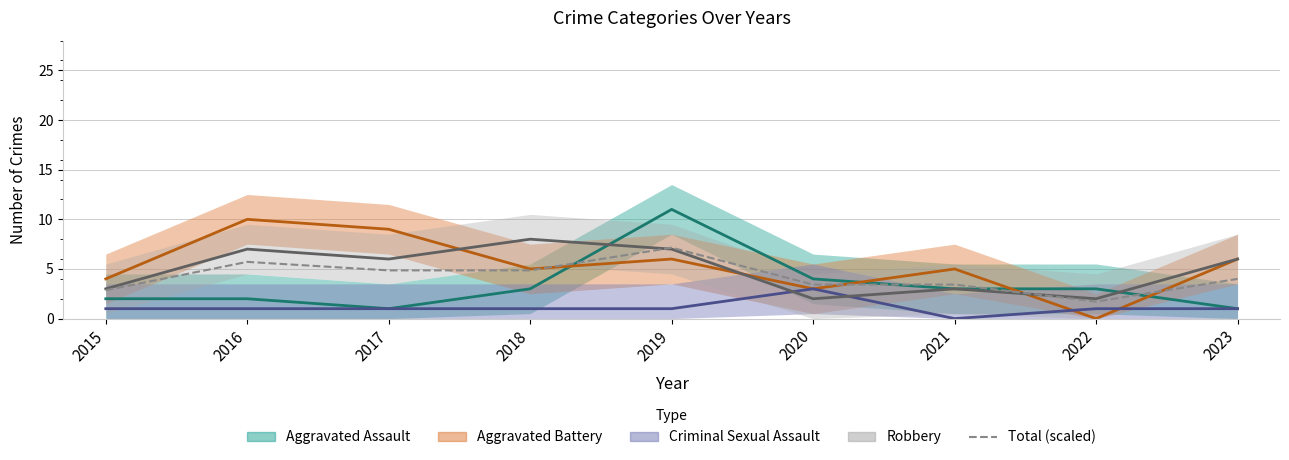

At which label does the data first exceed 4?

2016